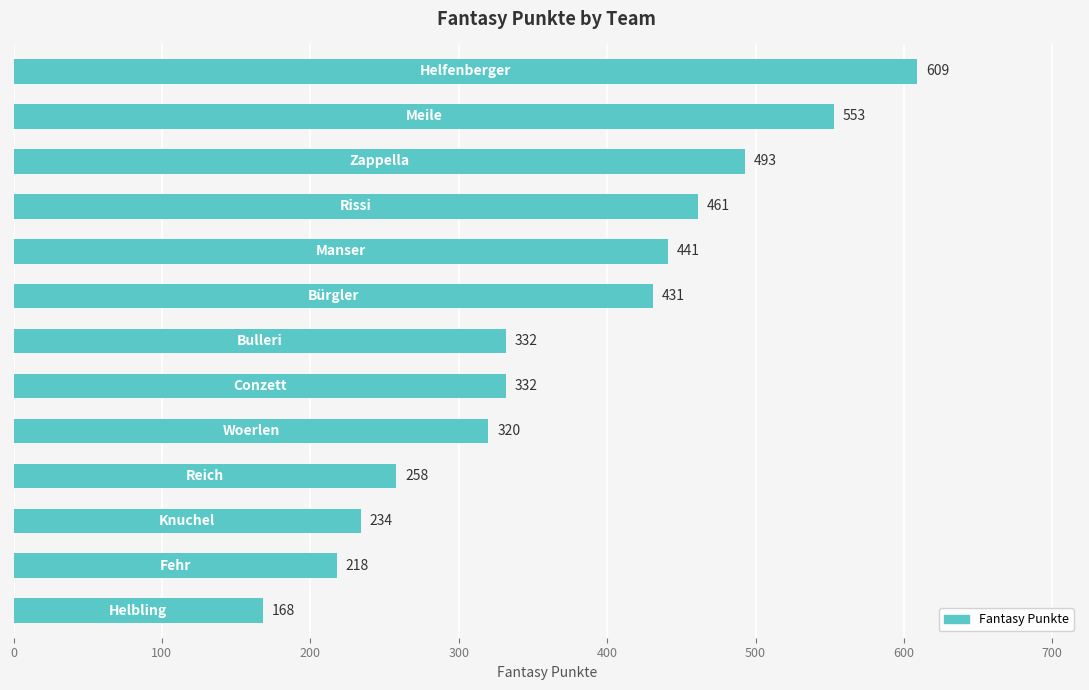

Does the chart contain any negative values?

No